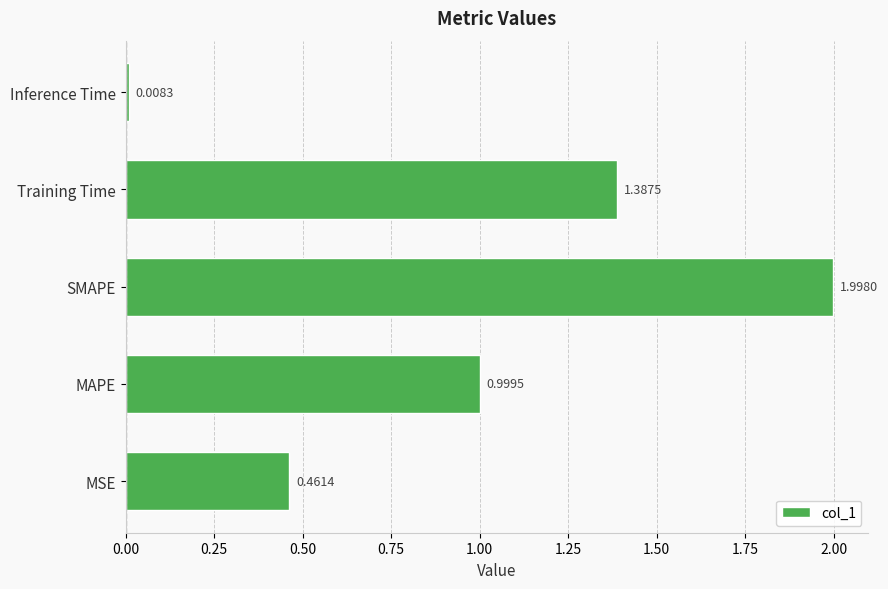

What is the change in value from SMAPE to Training Time?

-0.6